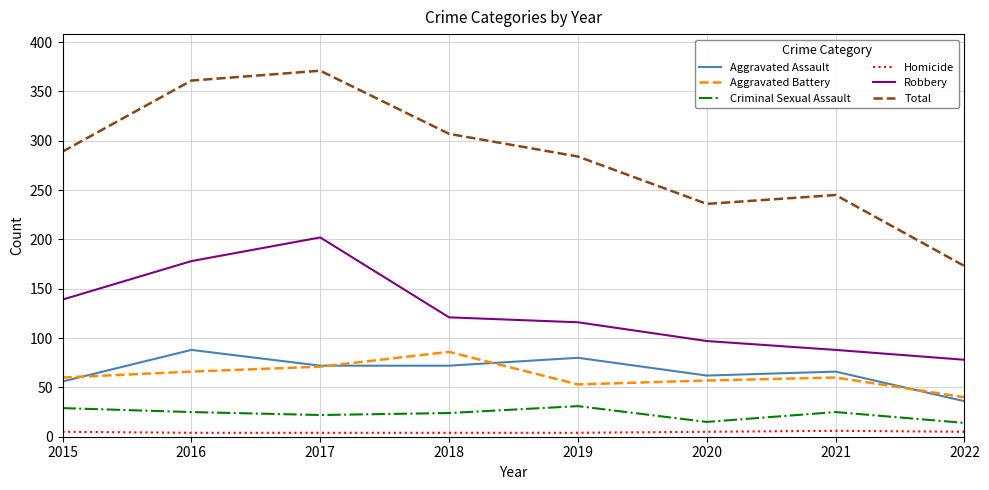

At which label is Robbery closest to 140?

2015